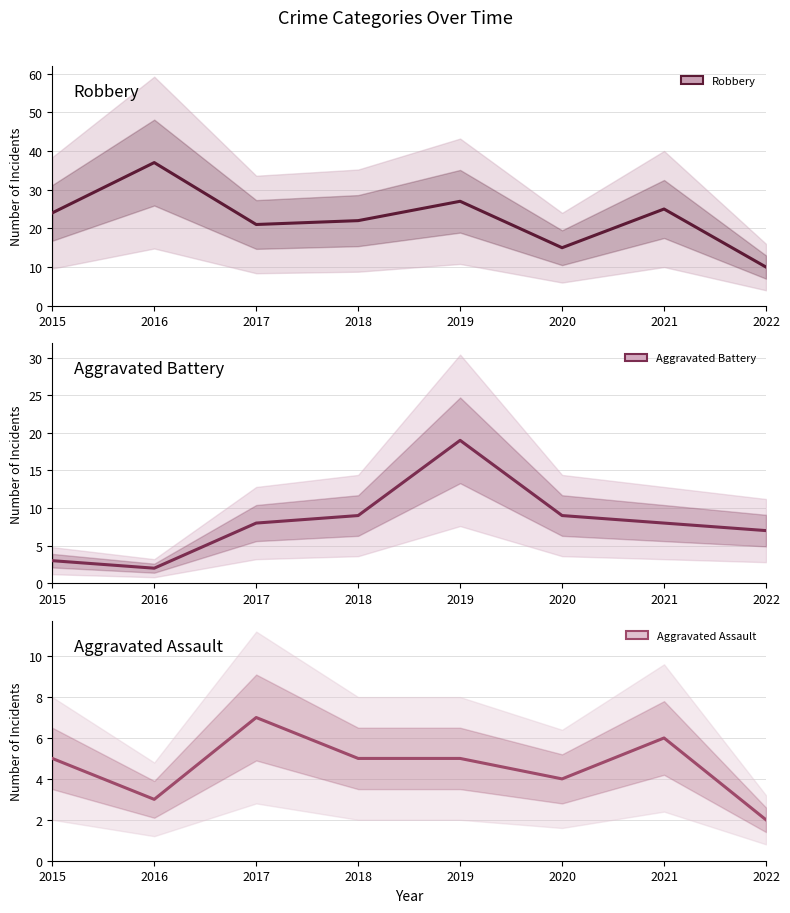

Which category has the lowest value in the Robbery series?

2022